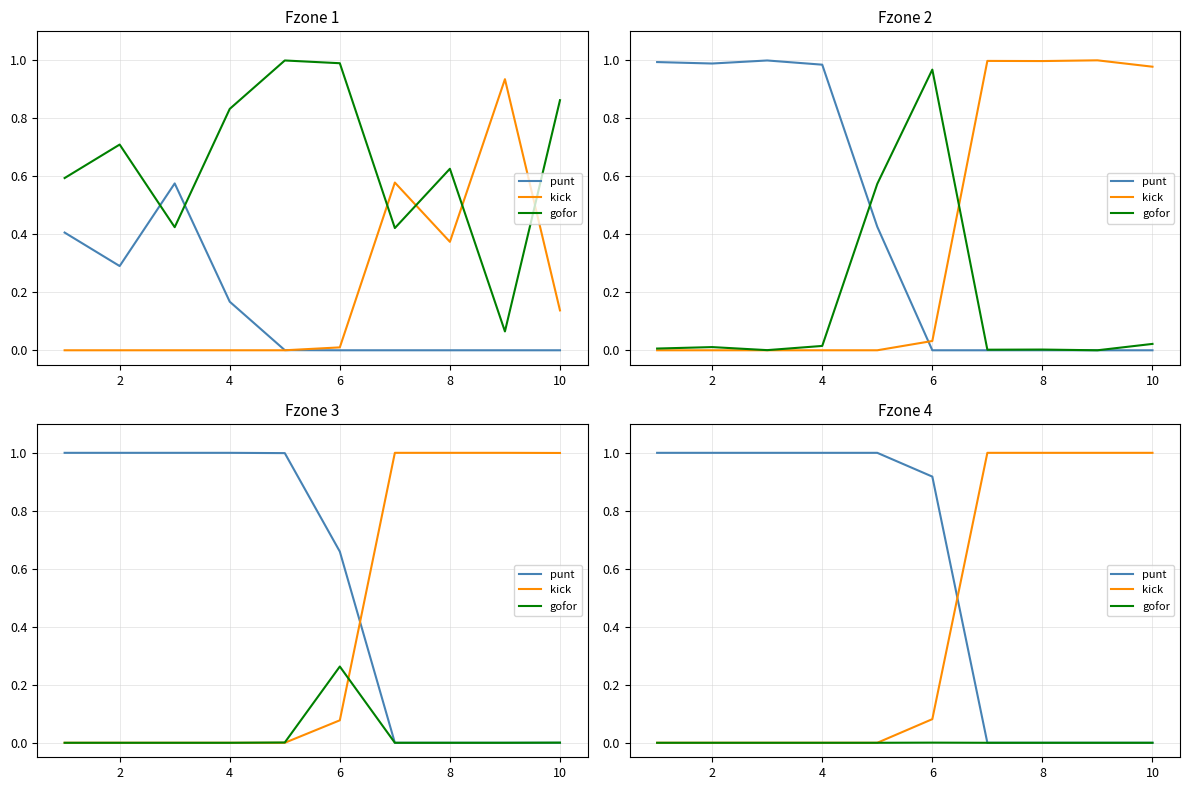

True or false: punt and kick intersect in this chart.

True